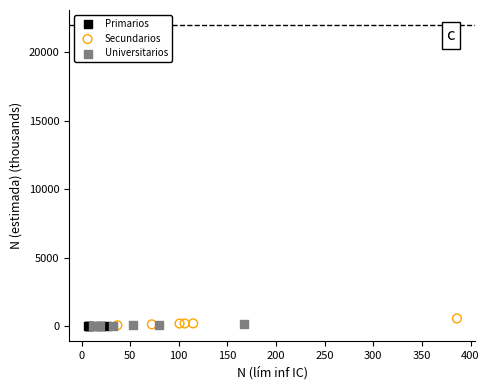

Which series has the widest spread of Y values?

Secundarios